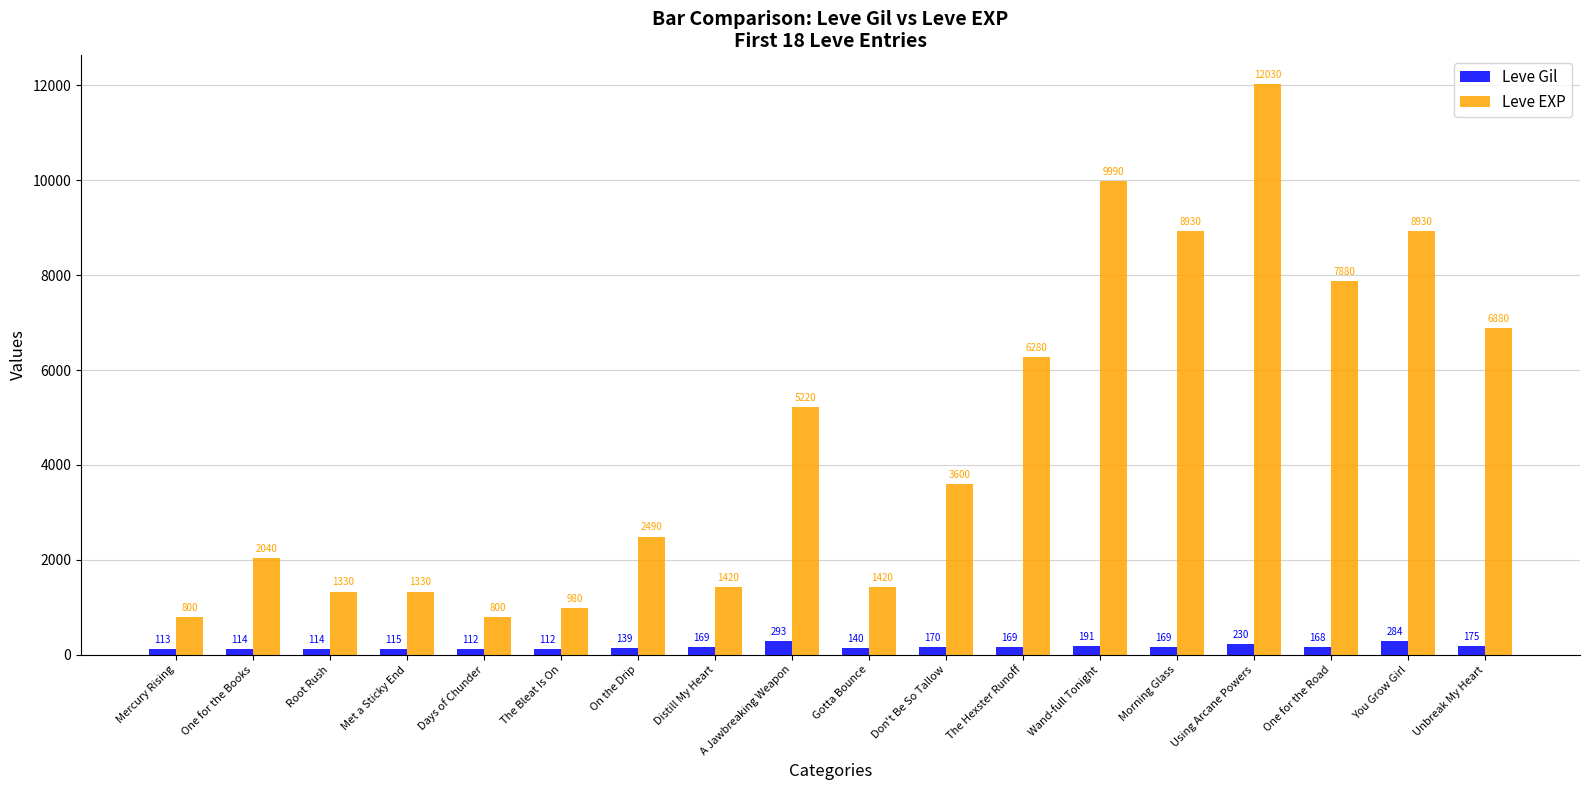

At which category does the chart reach its peak across all series?

Using Arcane Powers